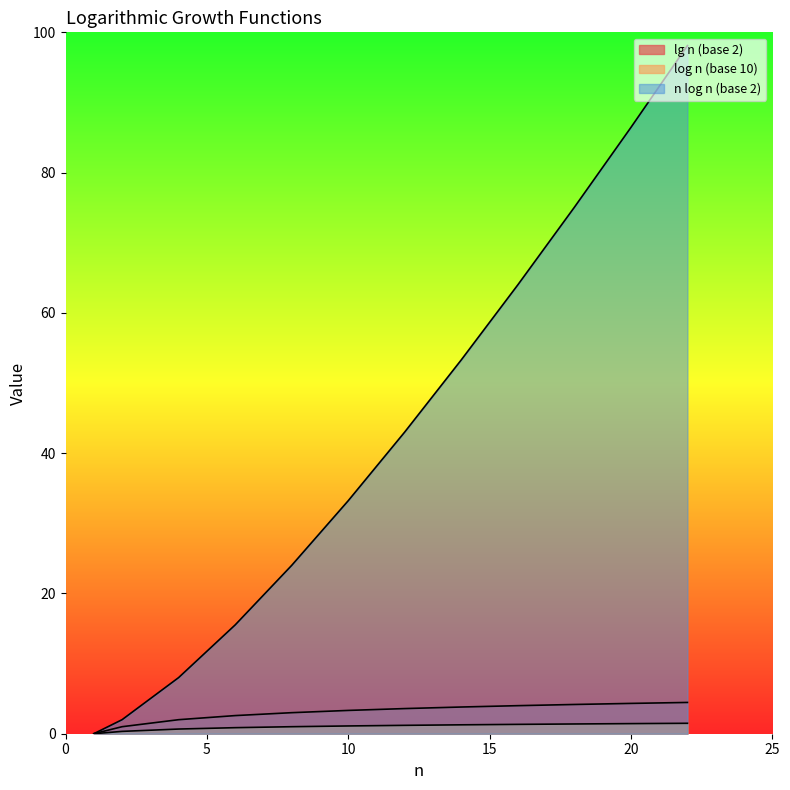

What are all the series names shown in the legend?

lg n (base 2), log n (base 10), n log n (base 2)